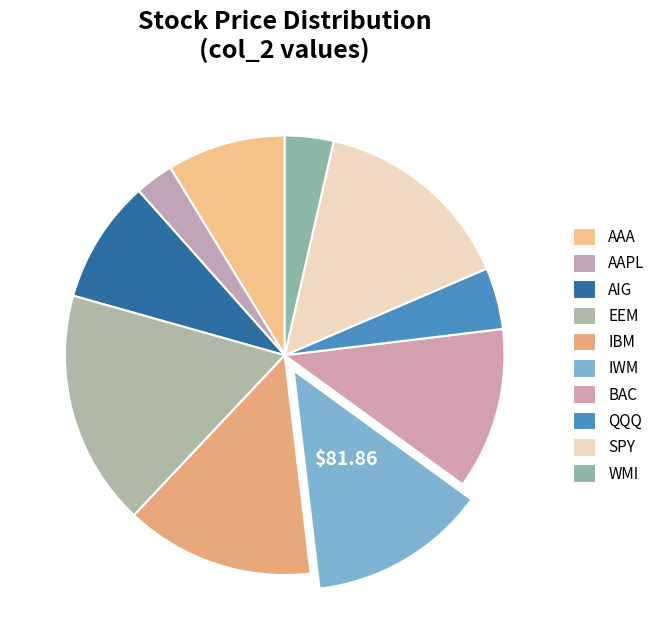

Does SPY represent more than half of the total?

No